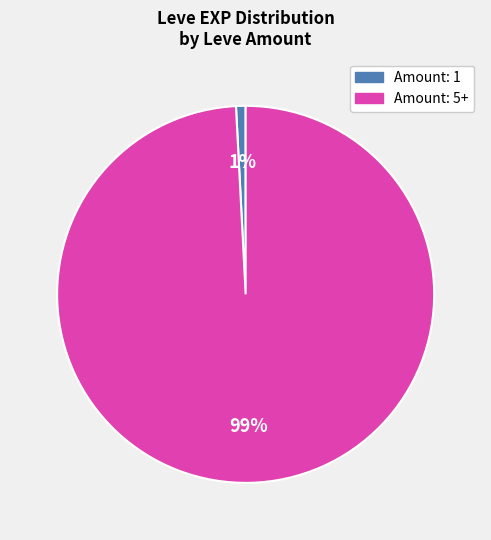

Does any single category account for the majority?

Yes